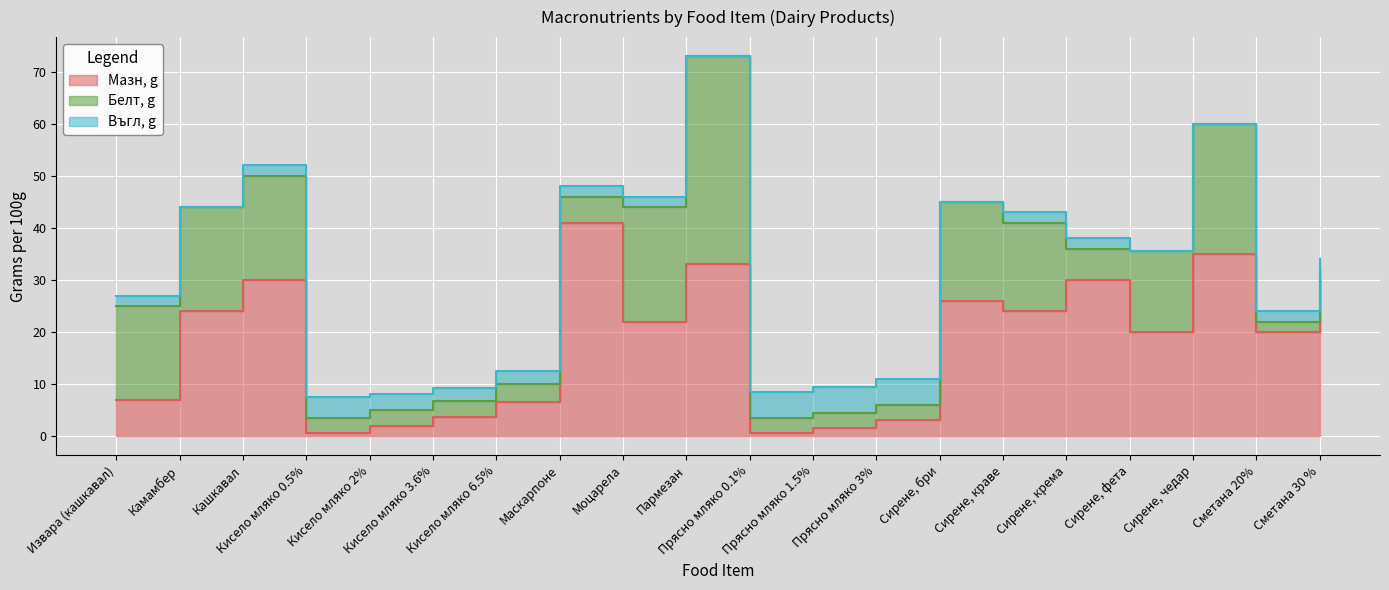

At which category does Мазн, g reach its first local valley?

Кисело мляко 0.5%